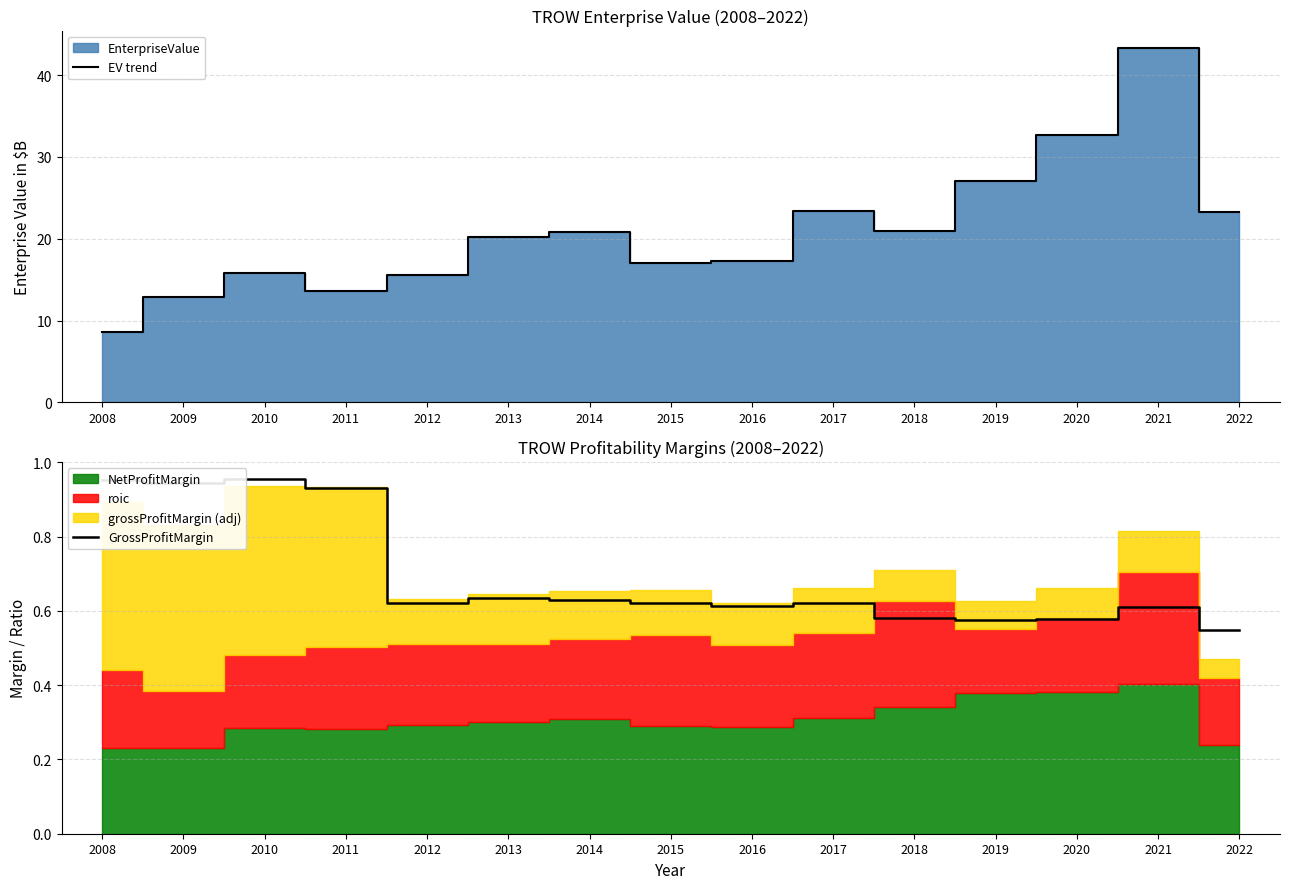

The value of EV trend at 2022 is 30.9. True or false?

False